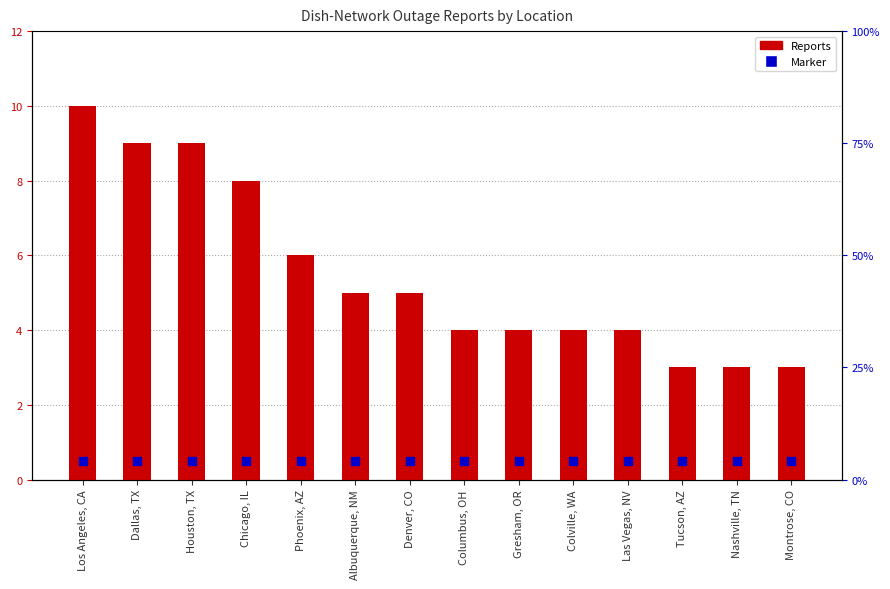

At which category is the sum across all series the highest?

Los Angeles, CA